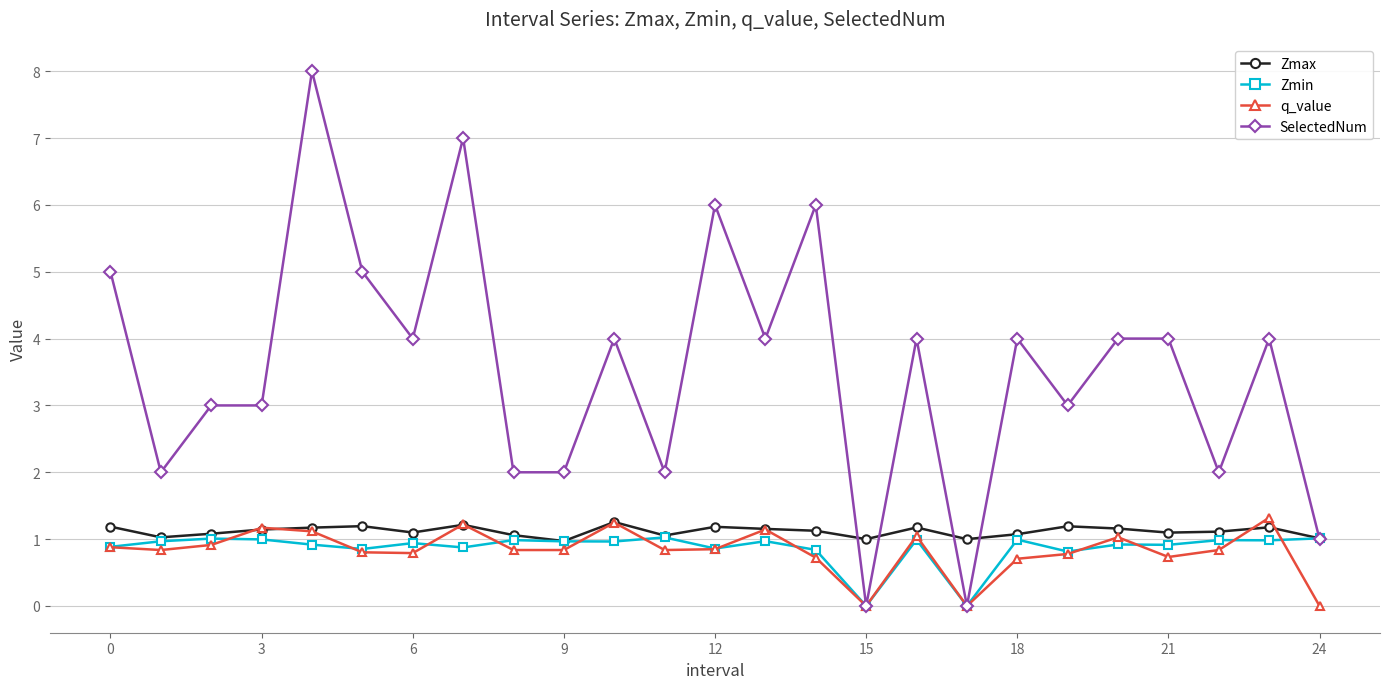

Which series has the widest spread of values?

SelectedNum